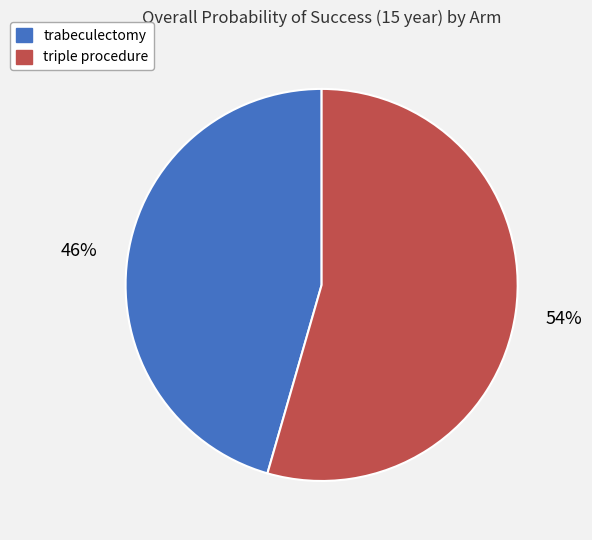

What is the majority slice?

triple procedure